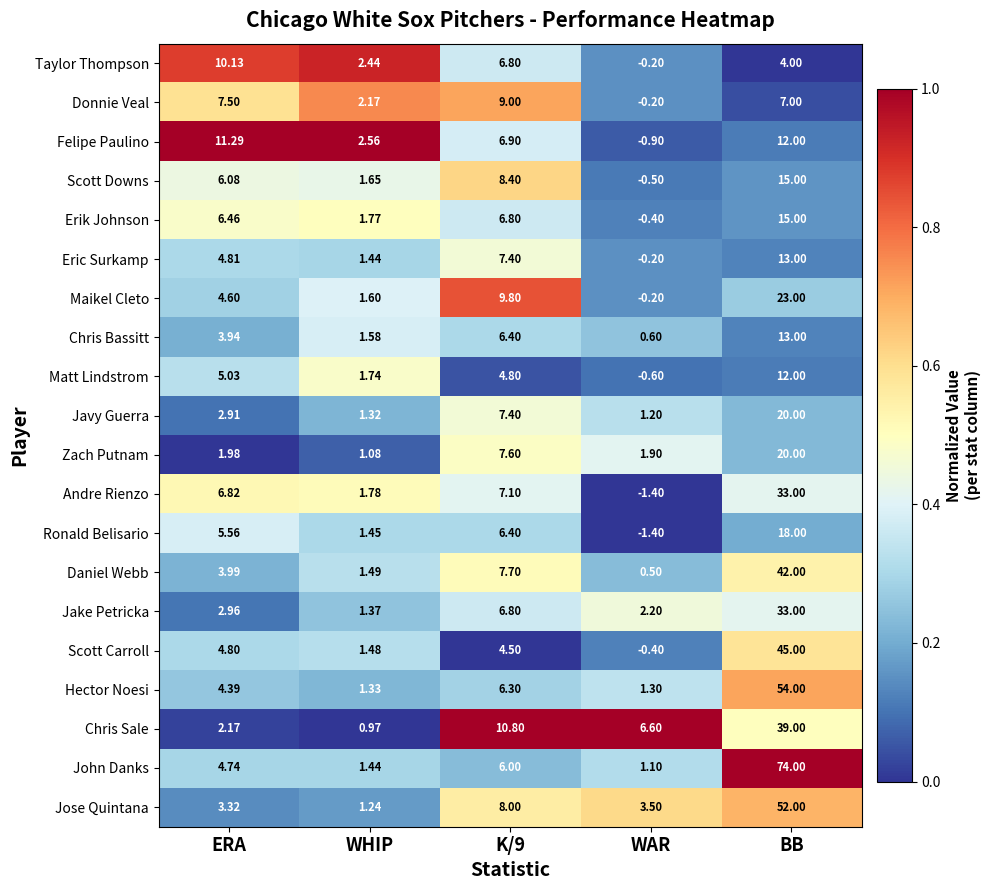

At how many categories does at least one series exceed 0?

5